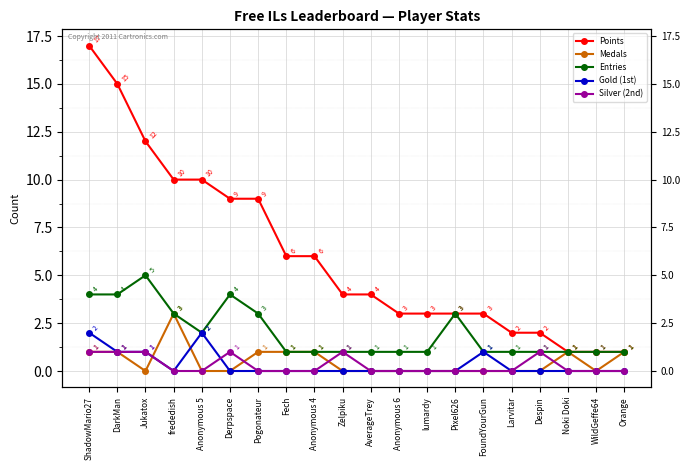

What is the difference between the highest and lowest values at ShadowMario27?

16